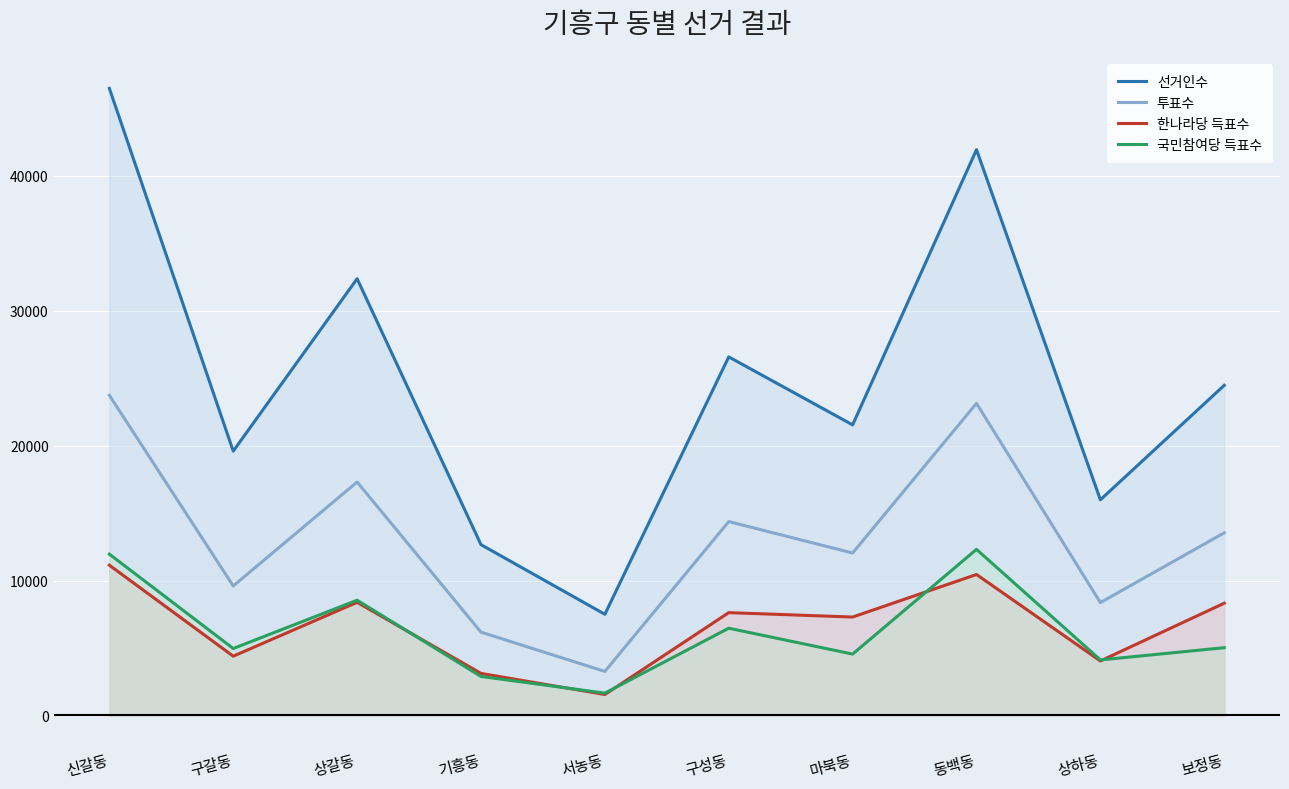

Rank the series by their maximum value, from highest to lowest.

선거인수, 투표수, 국민참여당 득표수, 한나라당 득표수